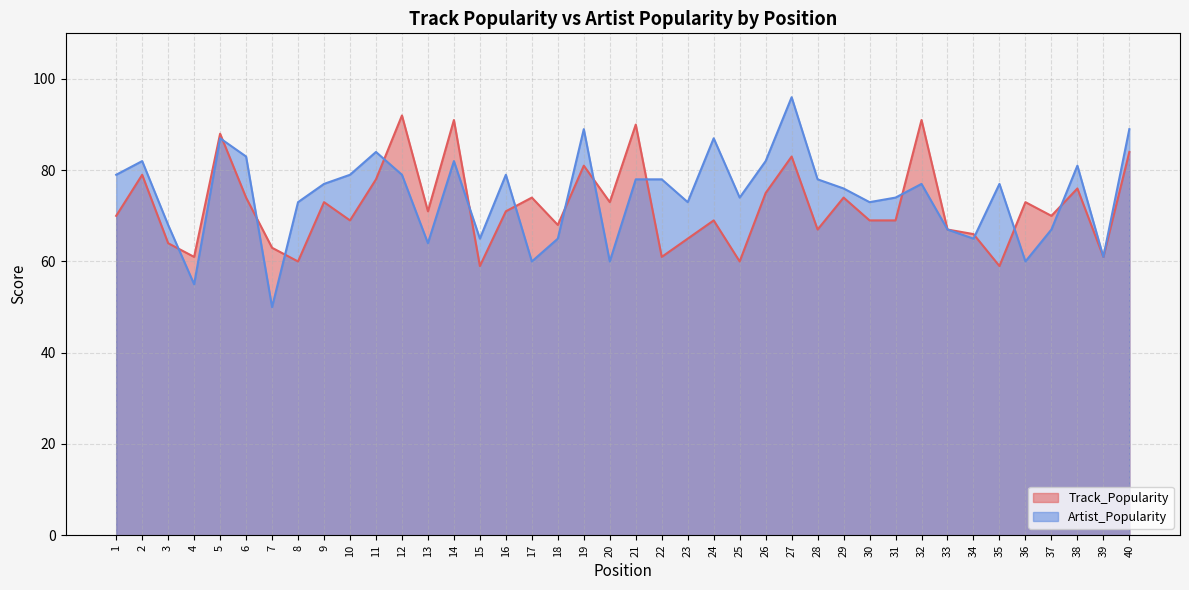

What is the value of the Artist_Popularity point at the 17th from the left?

60